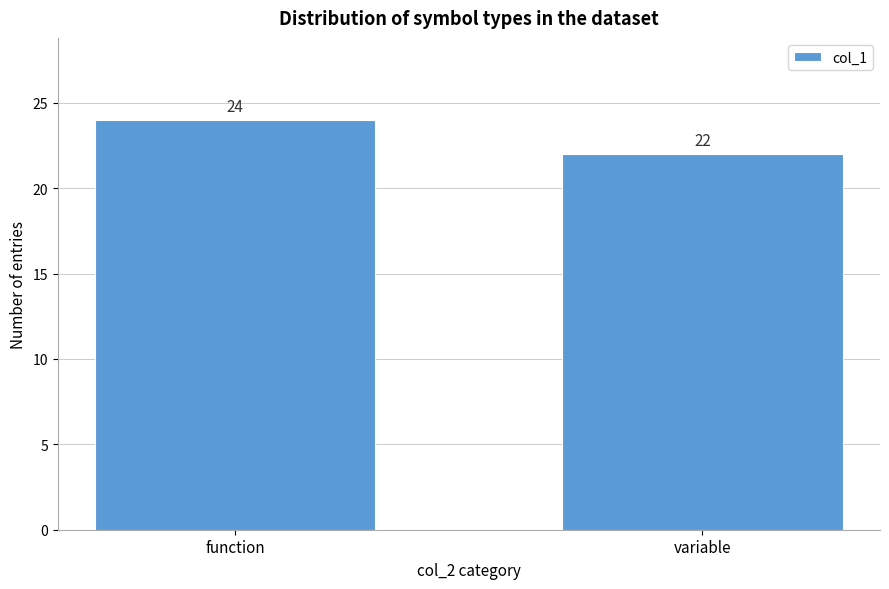

Reading left to right, extract all data points from this chart.

function=24	variable=22